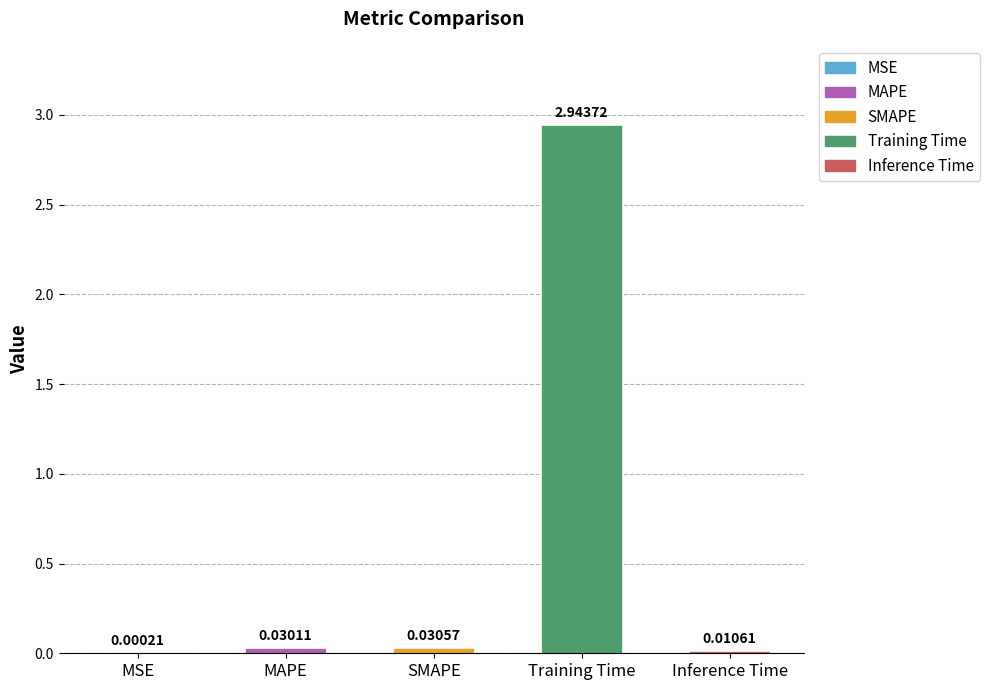

Which has a higher value, Training Time or SMAPE?

Training Time